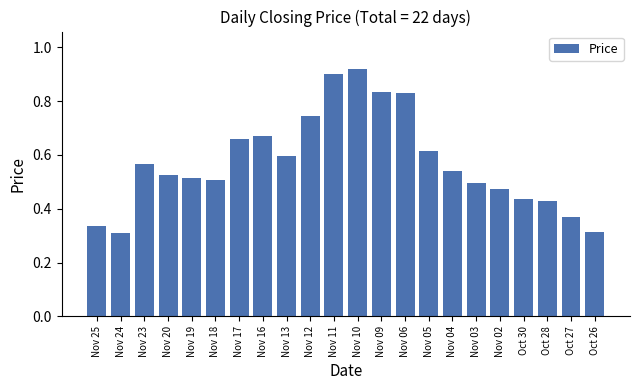

What is the label of the 20th bar from the left?

Oct 28